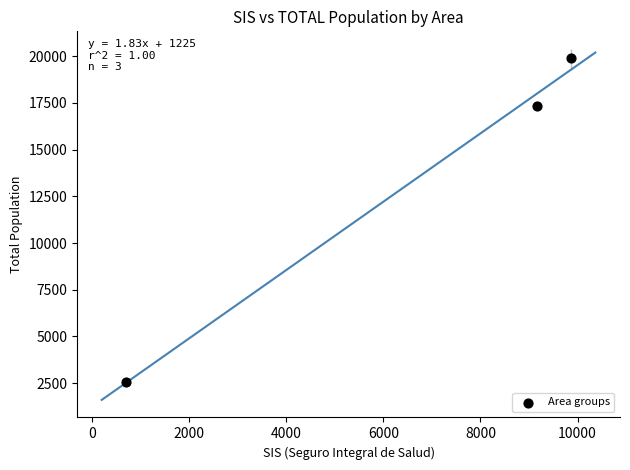

What Y value in the scatter plot is closest to 11230?

17334